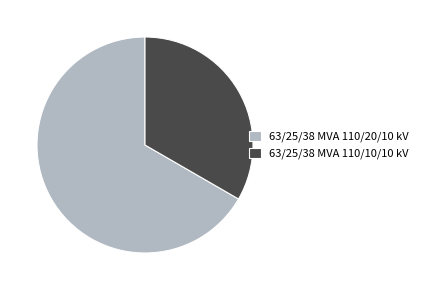

Rank the categories by value from highest to lowest.

63/25/38 MVA 110/20/10 kV, 63/25/38 MVA 110/10/10 kV